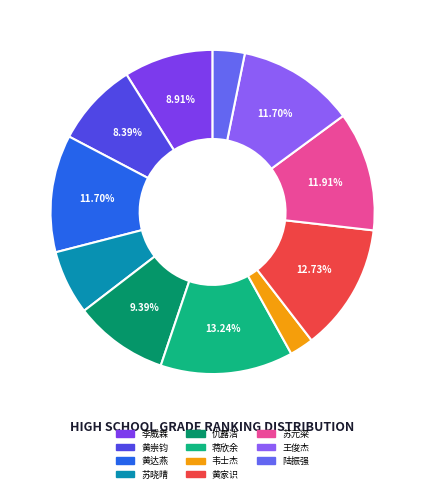

Count the number of slices in the pie.

11